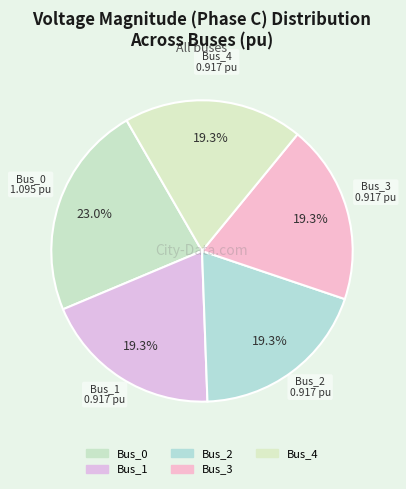

Does Bus_1 account for over 50% of the chart?

No